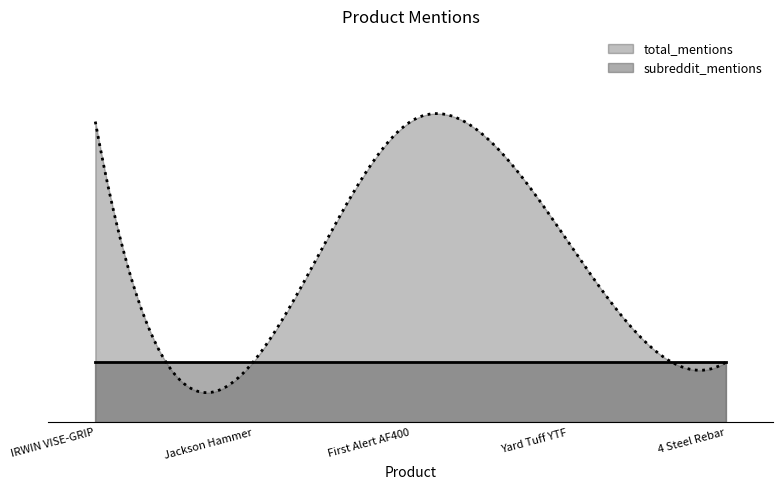

Which series changed the most between Jackson Hammer and First Alert AF400?

total_mentions